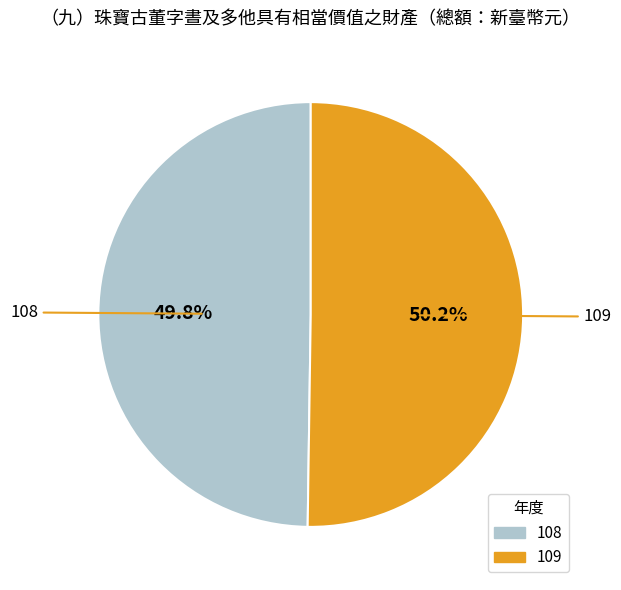

What is the ratio of the value at 108 to the value at 109?

1.0